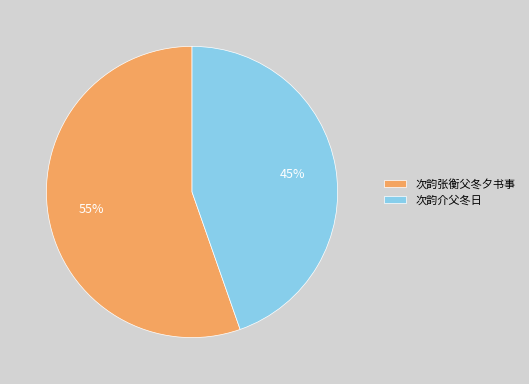

Which slice is the smallest?

次韵介父冬日